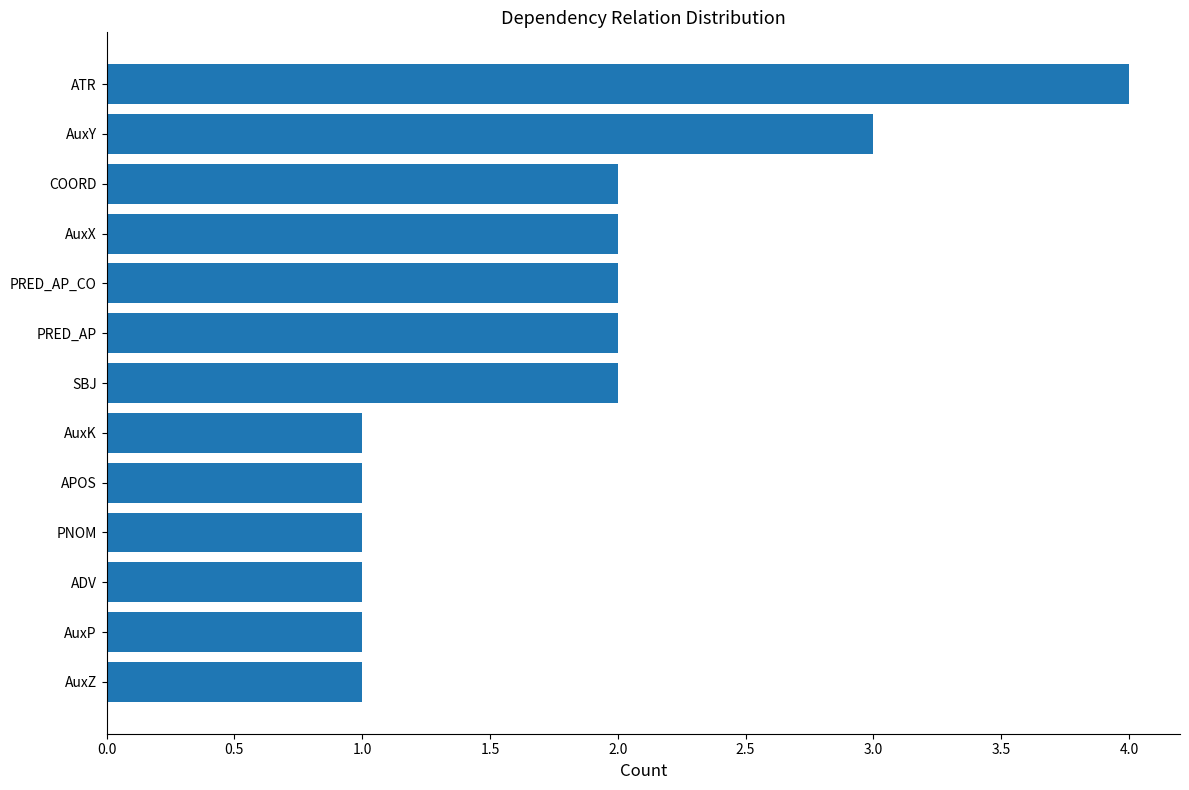

What is the smallest value displayed?

1